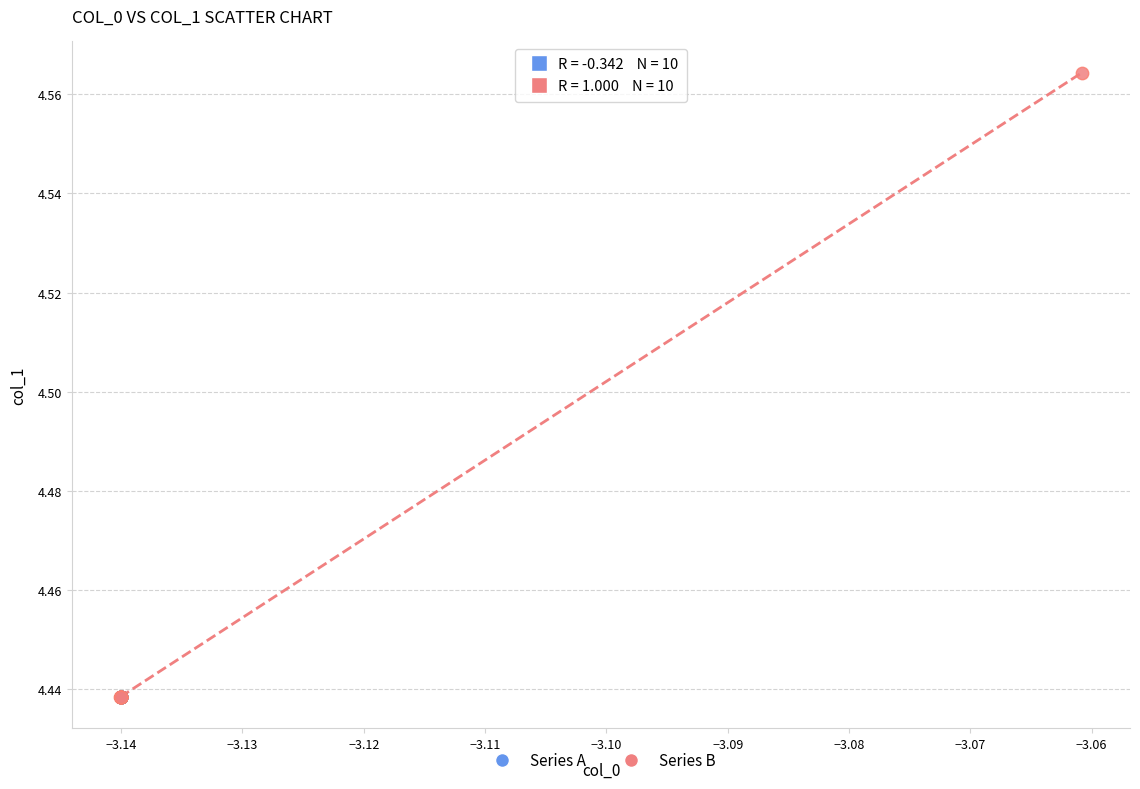

What are all the series names shown in the legend?

Series A, Series B